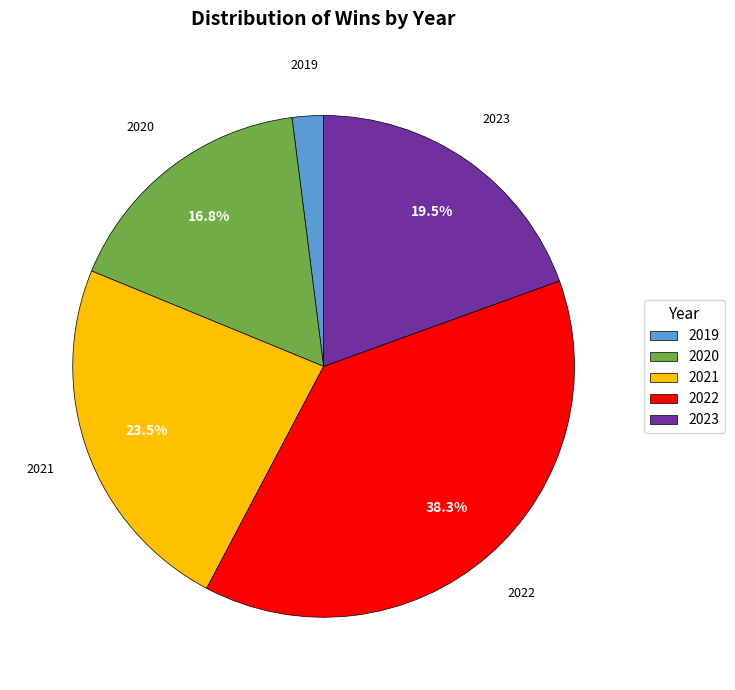

Count the number of slices in the pie.

5